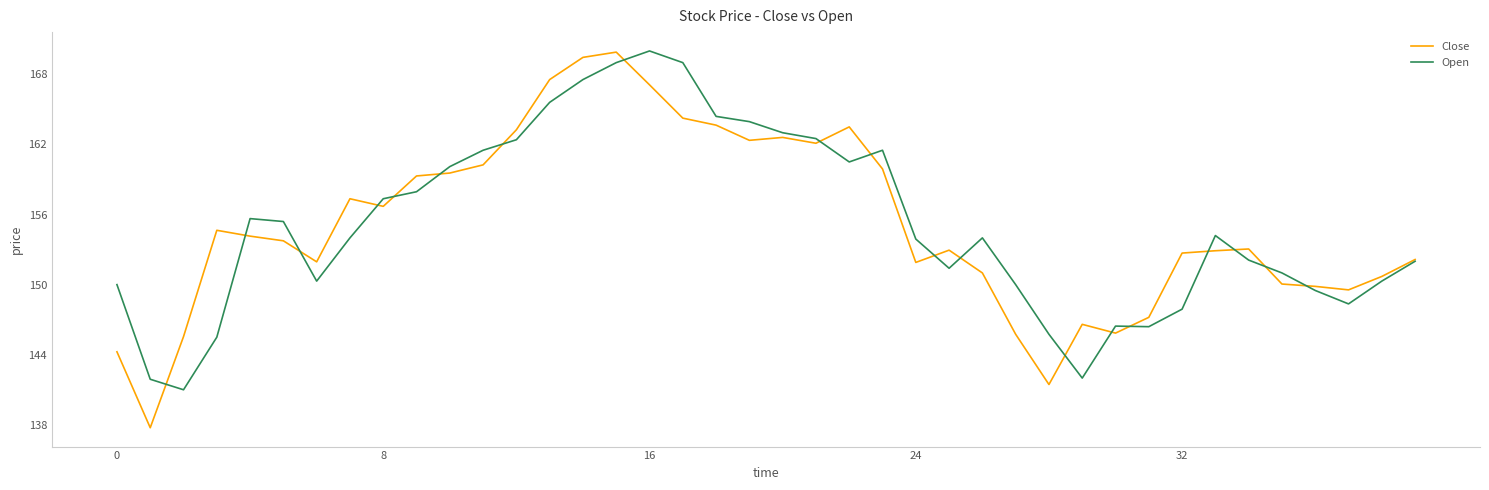

Does the chart have visible grid lines?

No